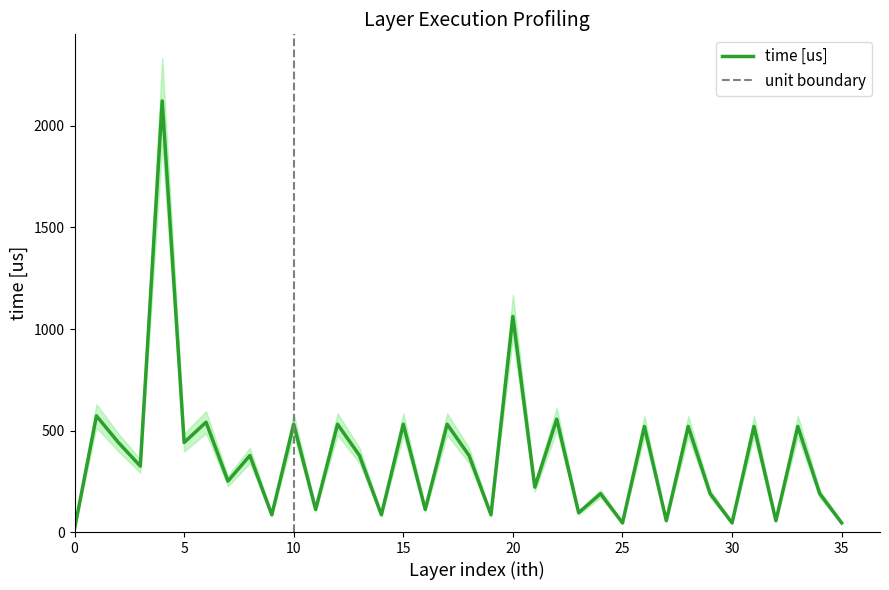

True or false: ich and ith cross at least once.

False